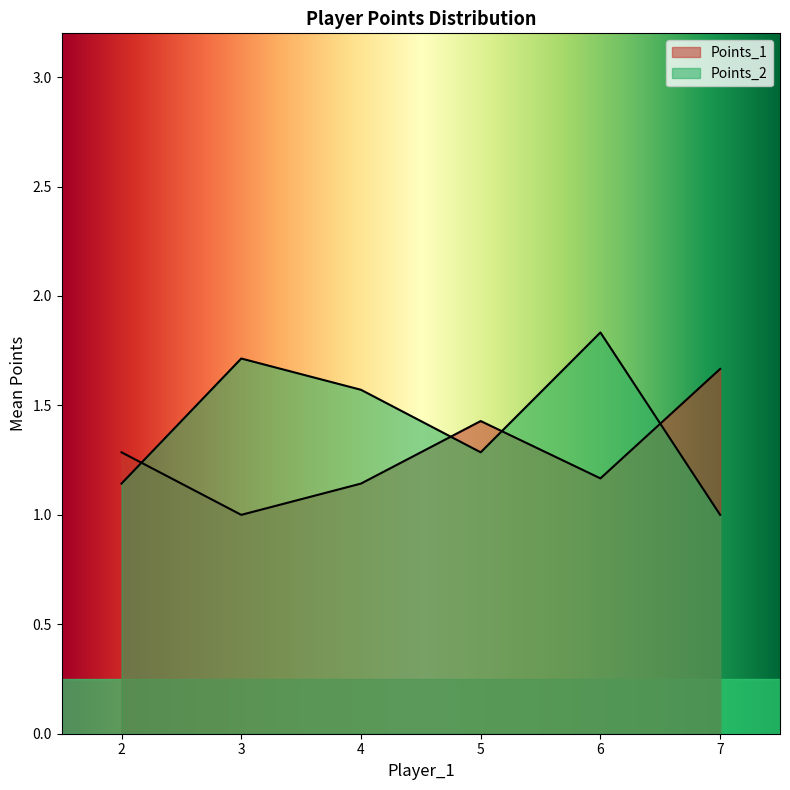

List the series in order of their peak value, lowest first.

Points_1, Points_2